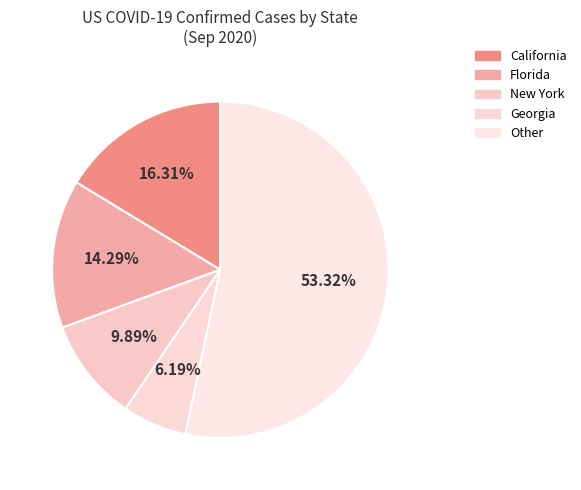

How many segments does this pie chart have?

5